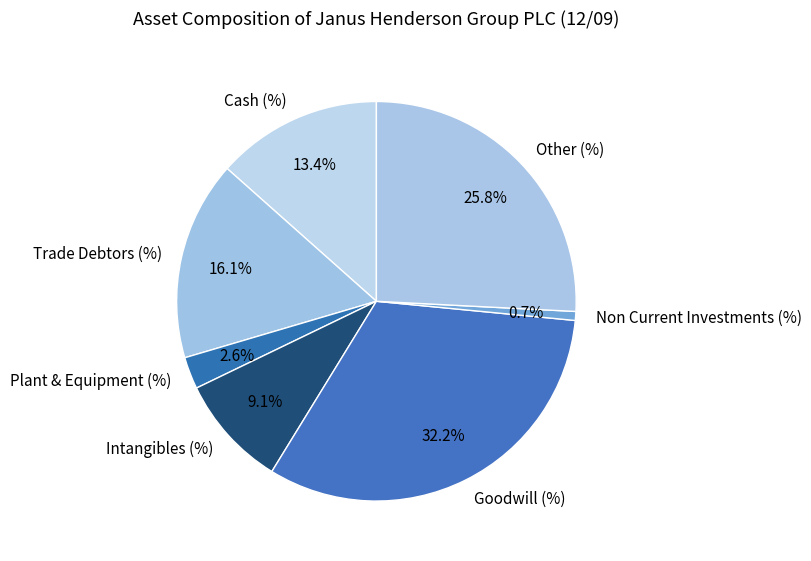

Is the sum of Plant & Equipment (%) and Cash (%) greater than half?

No